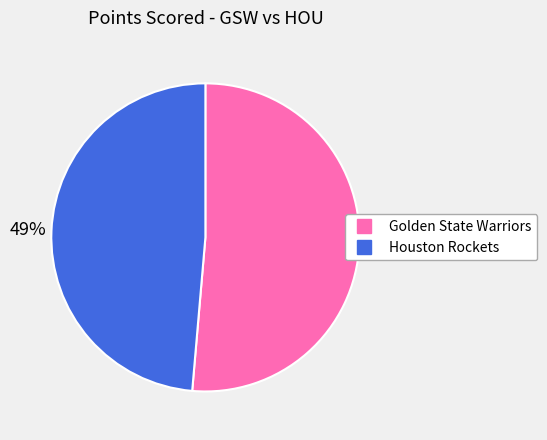

To the nearest percent, what percentage of the pie is Golden State Warriors?

51%